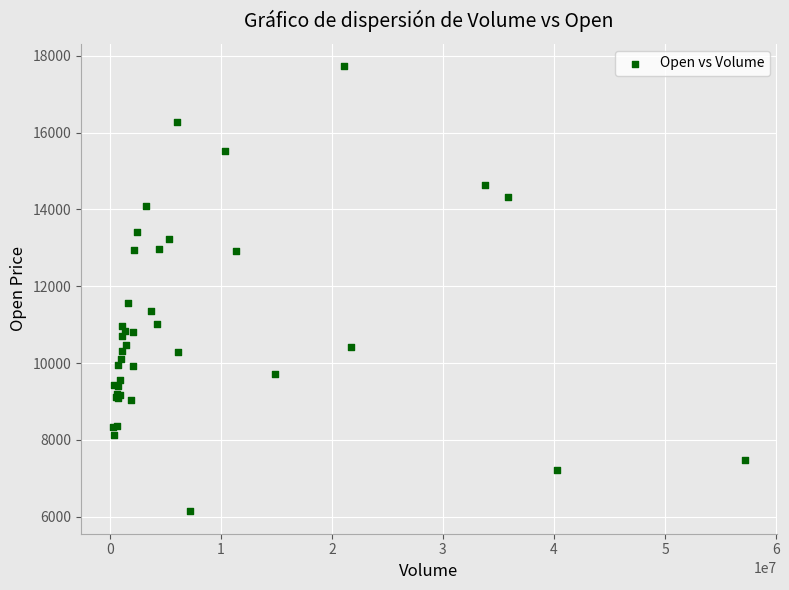

What Y value in the scatter plot is closest to 11935?

11560